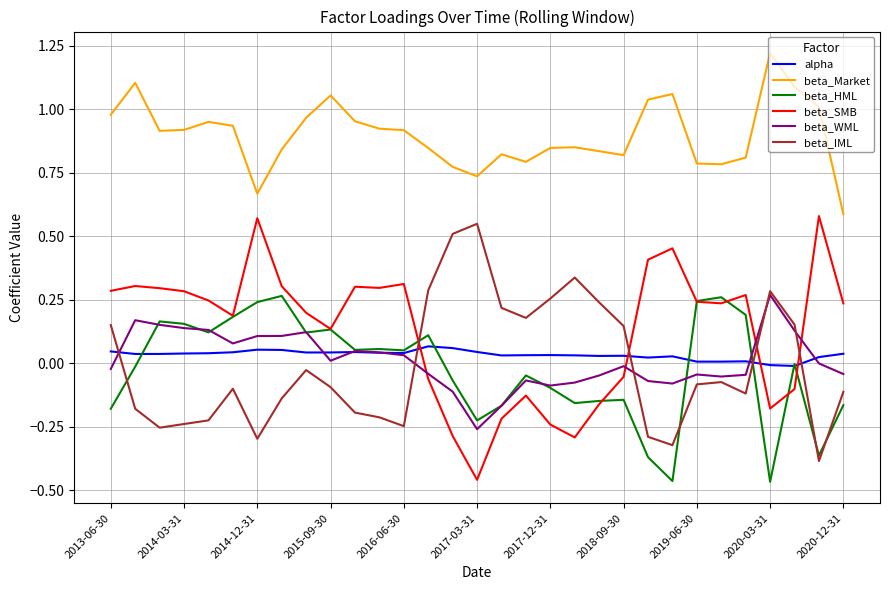

True or false: beta_SMB and beta_Market intersect in this chart.

False